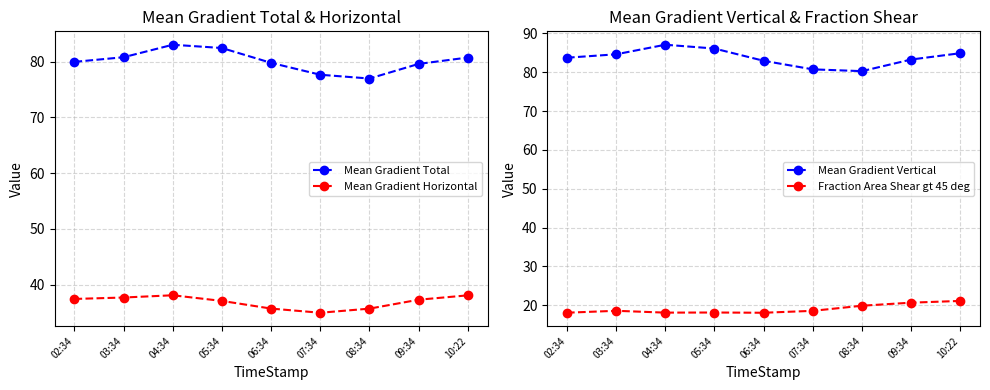

Does the chart have visible grid lines?

Yes